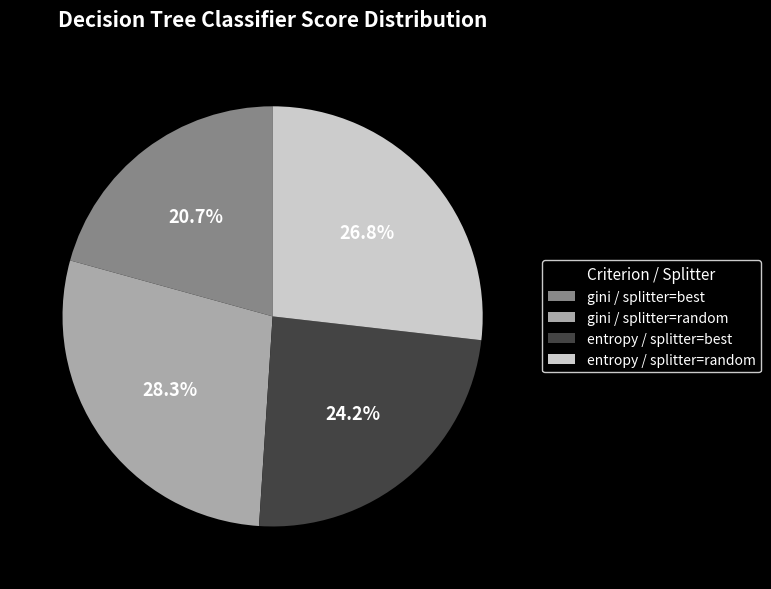

How much of the chart is everything except gini / splitter=best?

79.3%